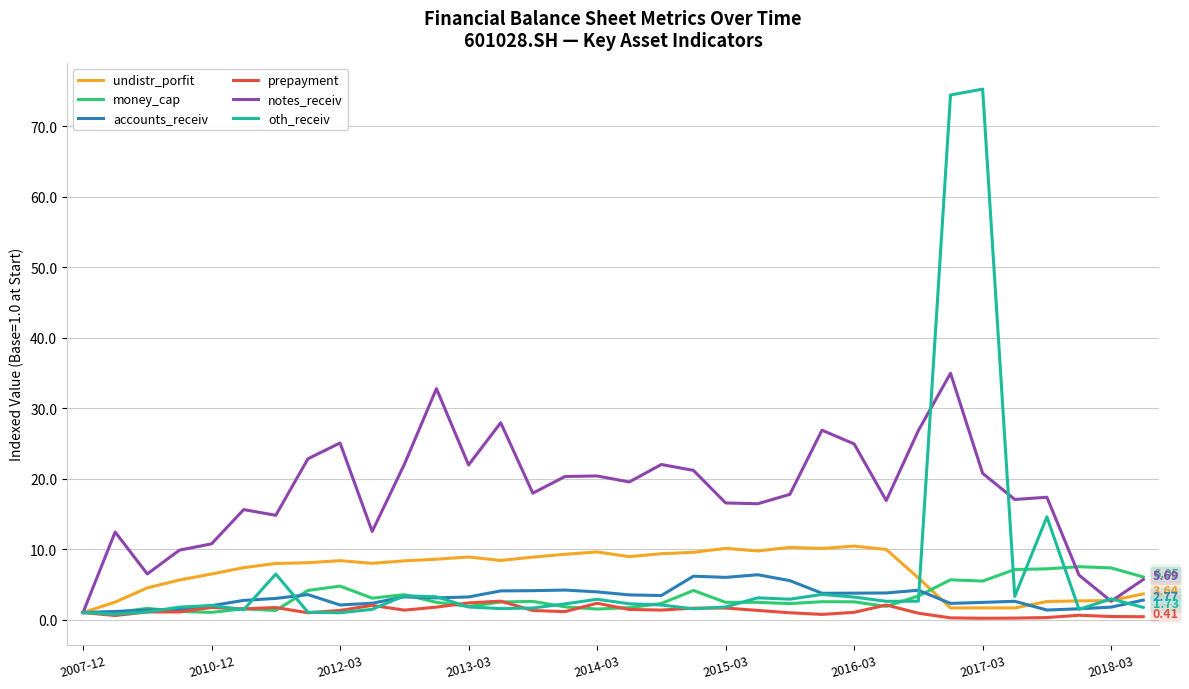

Which series has the largest range (max minus min)?

oth_receiv